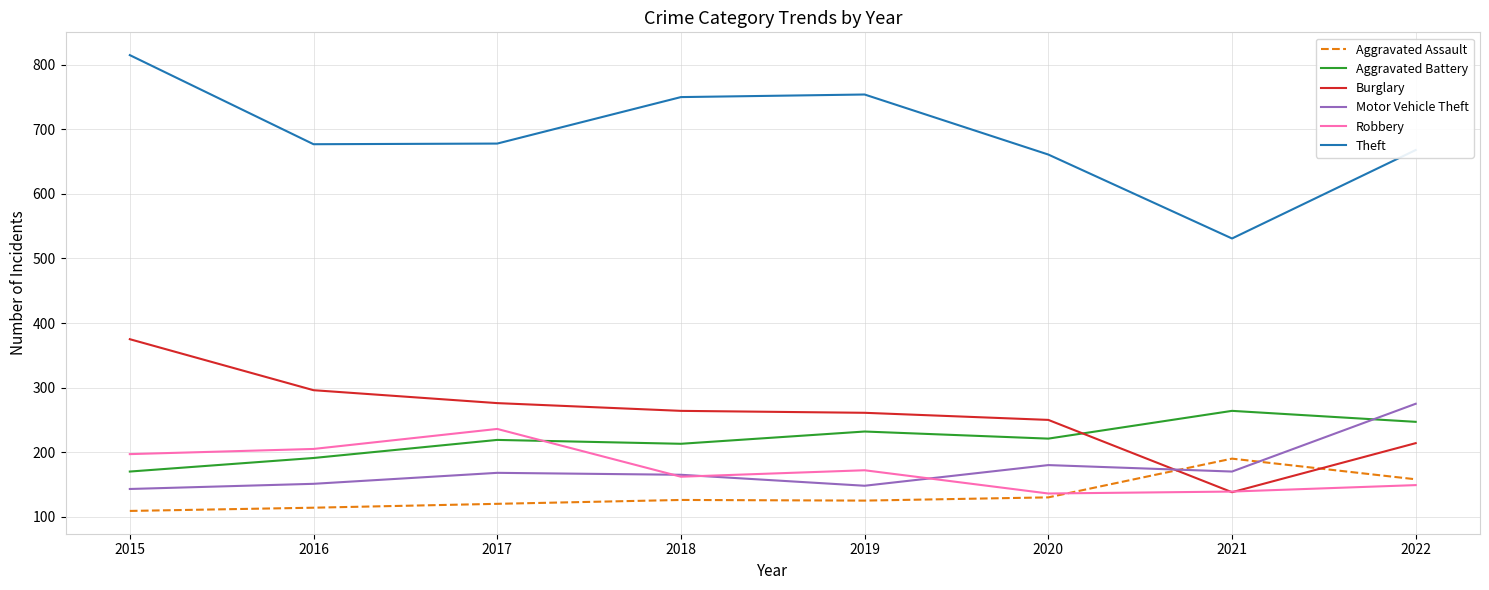

Which series ends up on top after the final intersection of Burglary and Motor Vehicle Theft?

Motor Vehicle Theft